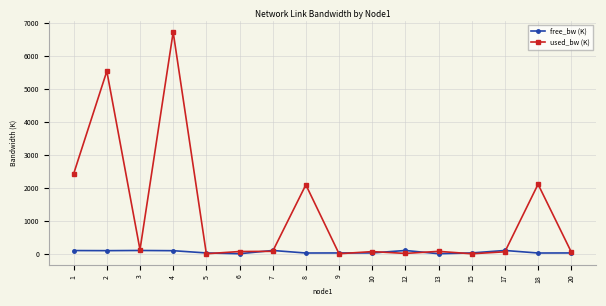

Count the number of data series in this chart.

2